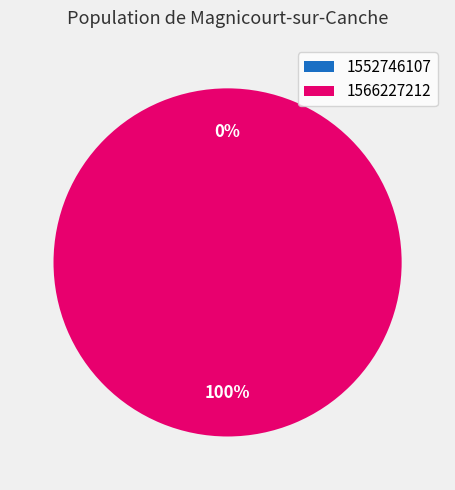

To the nearest percent, what is the average slice percentage?

50%